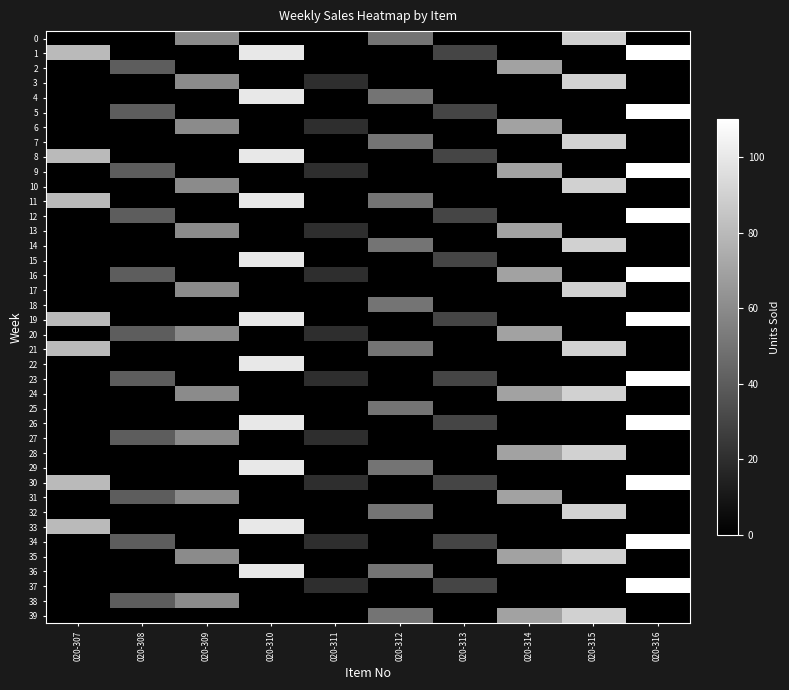

How many series are shown in this chart?

40